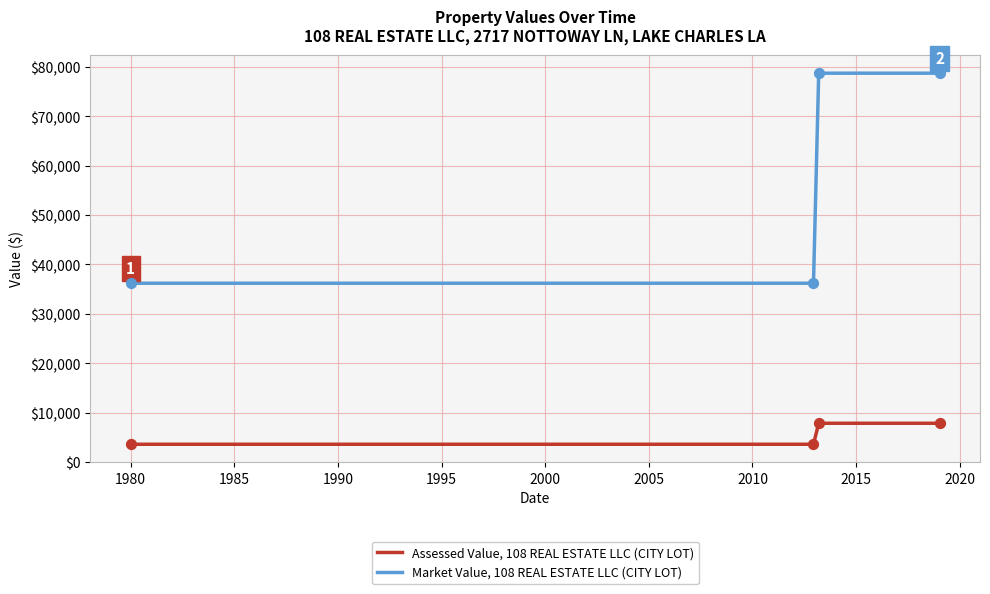

At how many categories does at least one series exceed 13570?

4